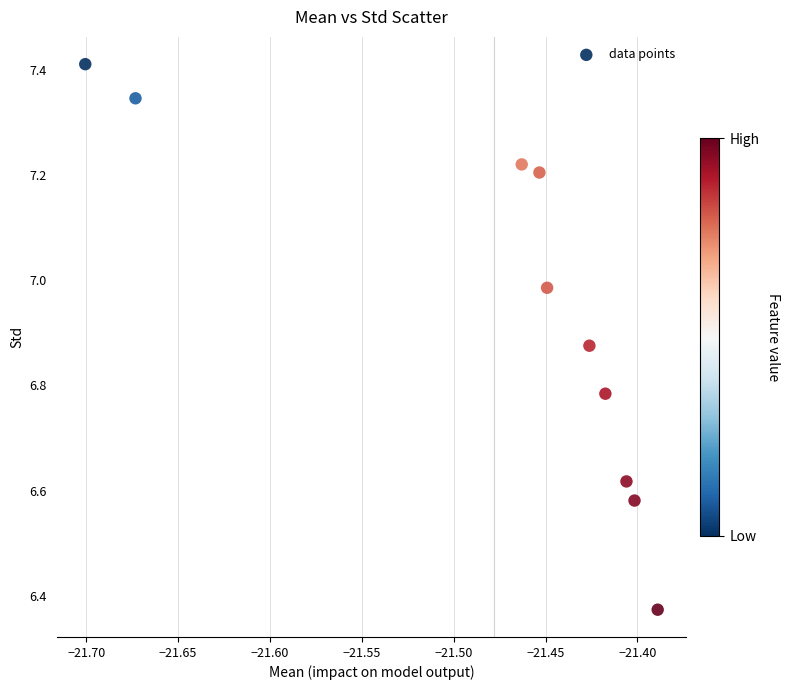

What is the average X value?

-21.5